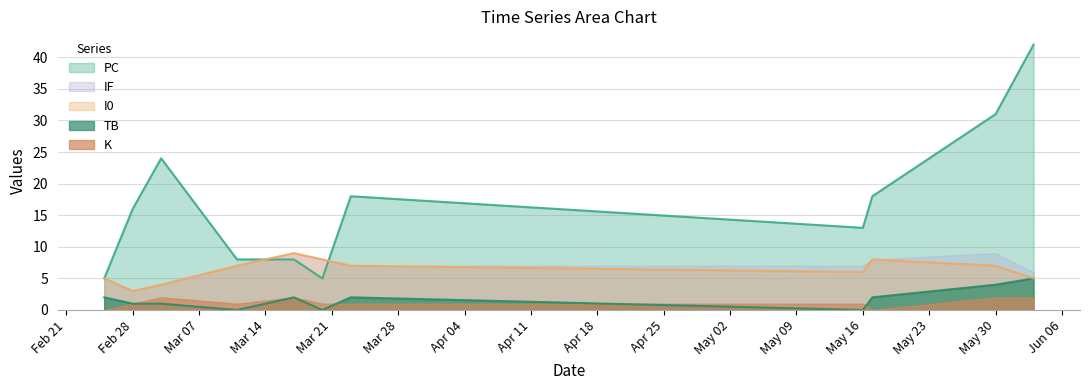

What is the value of the I0 point at the 7th from the left?

7